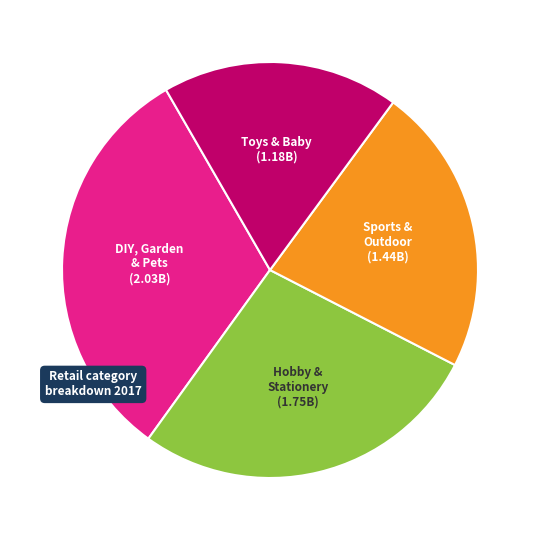

Does DIY, Garden & Pets account for over 50% of the chart?

No